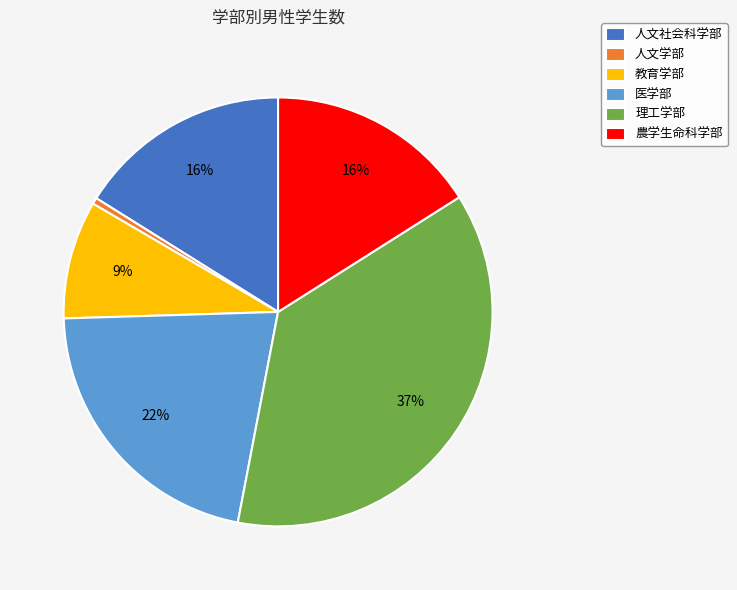

The 人文社会科学部 slice represents 7% of the pie. True or false?

False